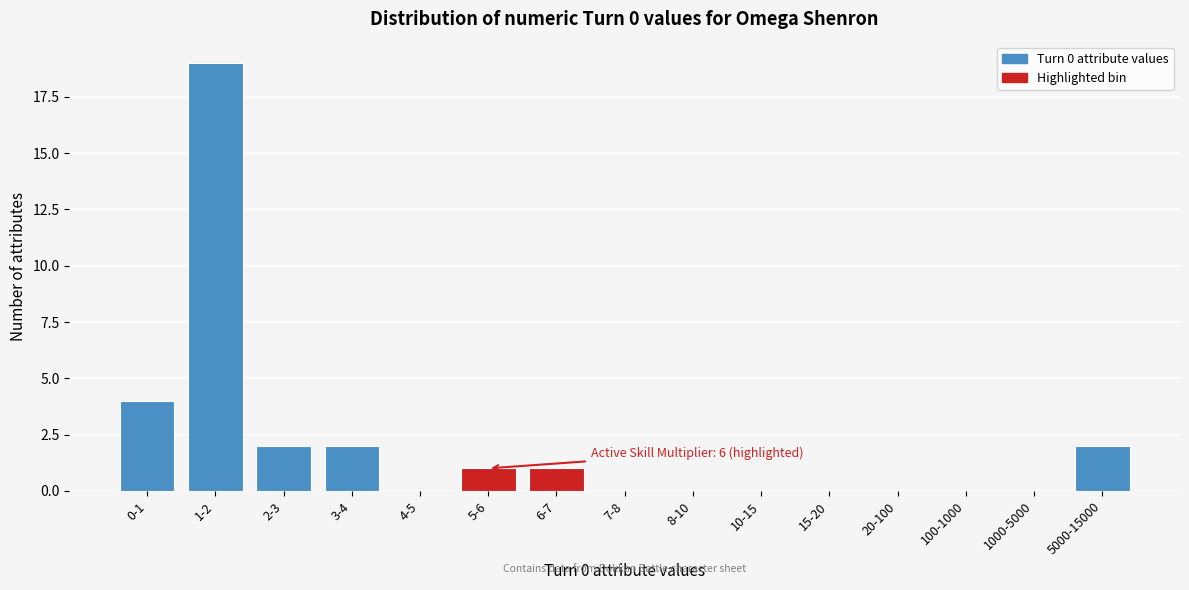

Reading right to left, what are all the values shown in this chart?

5000-15000=2	1000-5000=0	100-1000=0	20-100=0	15-20=0	10-15=0	8-10=0	7-8=0	6-7=1	5-6=1	4-5=0	3-4=2	2-3=2	1-2=19	0-1=4